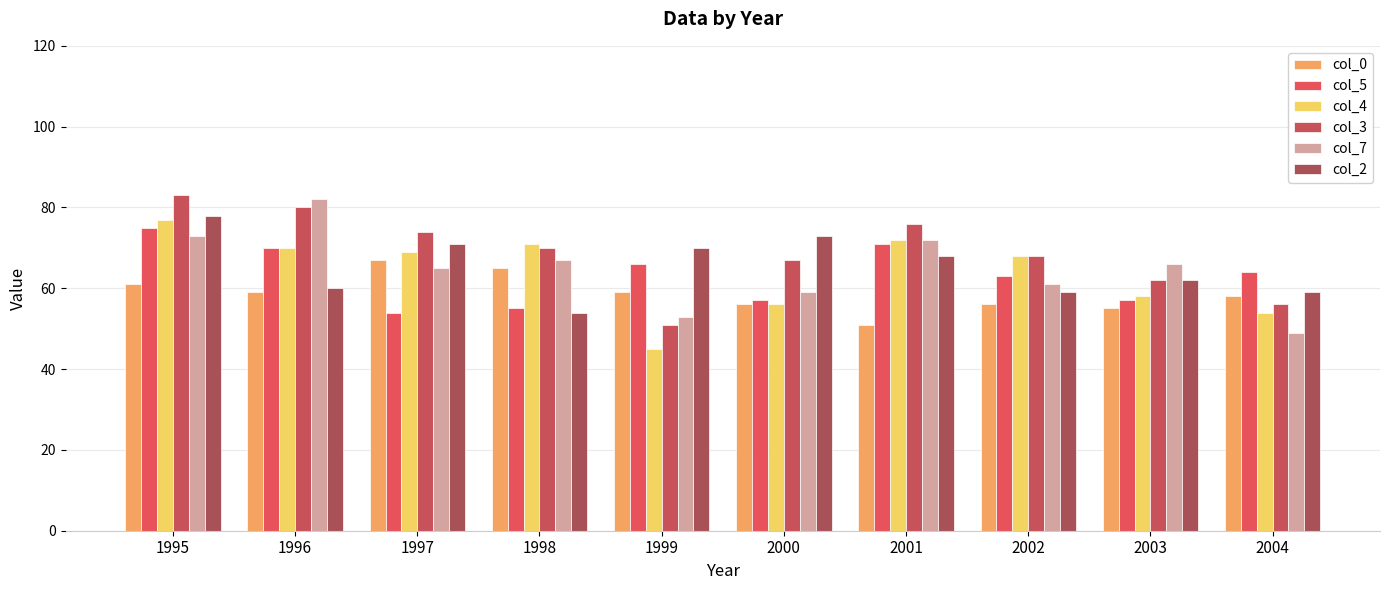

The col_0 series shows 22 at 2003. True or false?

False